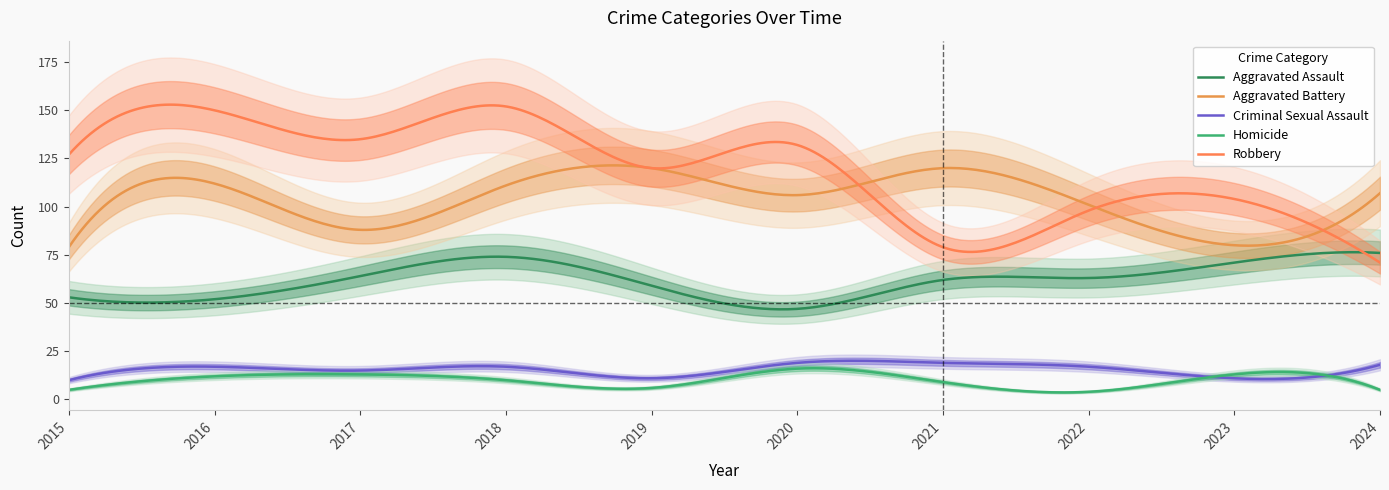

Which label corresponds to the smallest value in the chart?

2022